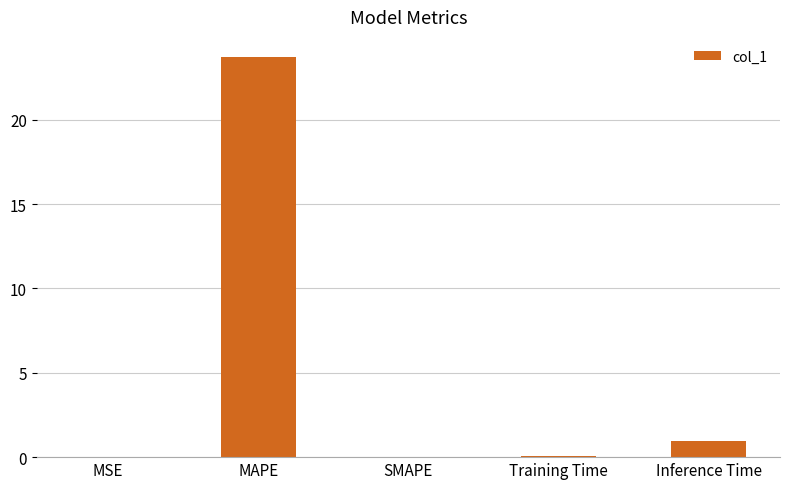

What is the sum of all values?

24.7